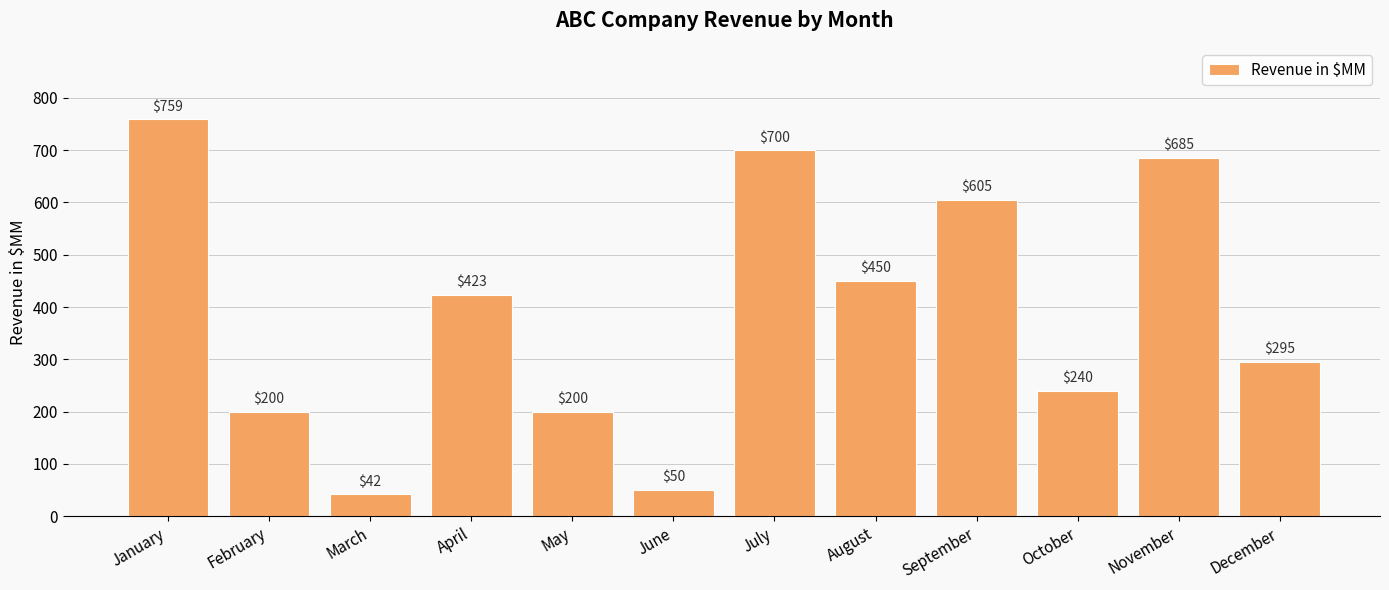

What is the value of the 6th bar from the left?

50